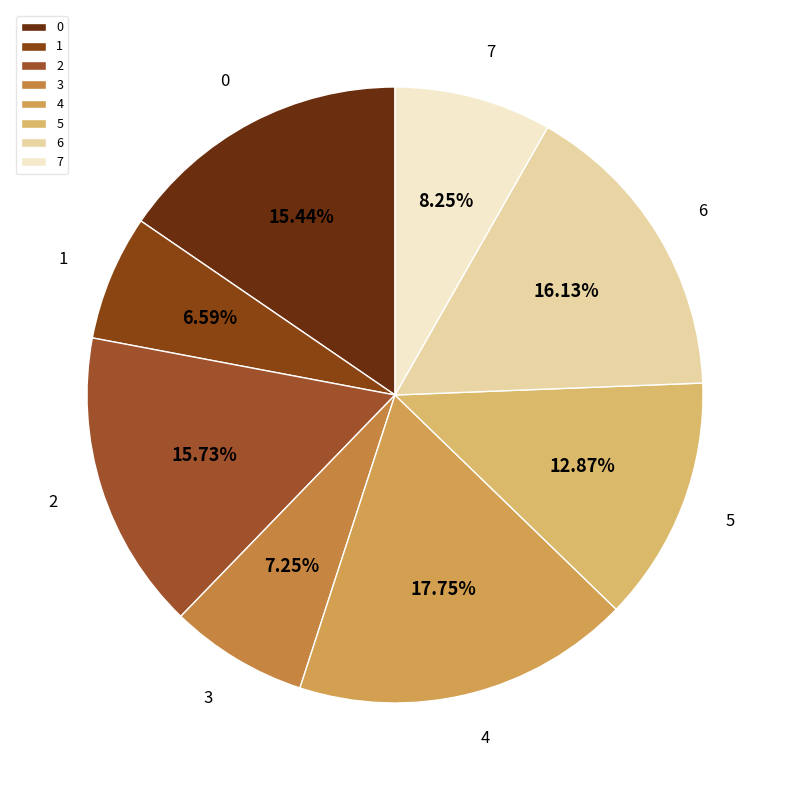

Is there any slice that represents more than half of the pie?

No